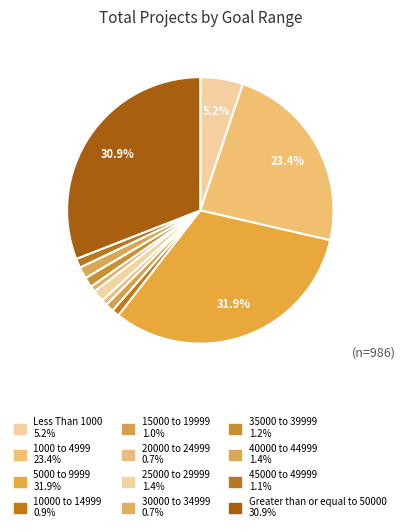

True or false: Less Than 1000 accounts for 5% of the total.

True